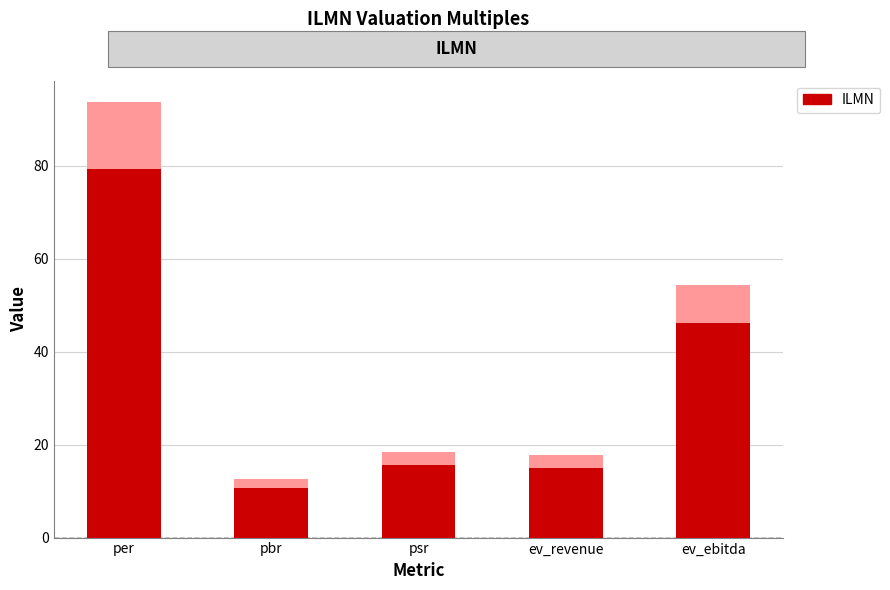

What is the value of the 4th bar from the left?

15.0